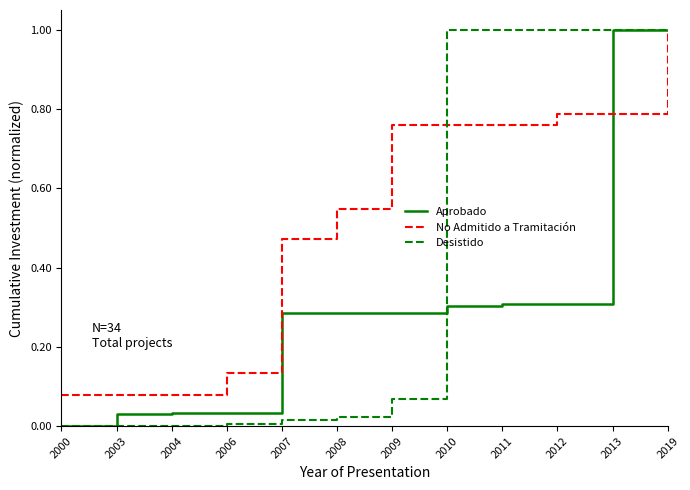

True or false: Aprobado has a value of 1.0 at 2013.

True